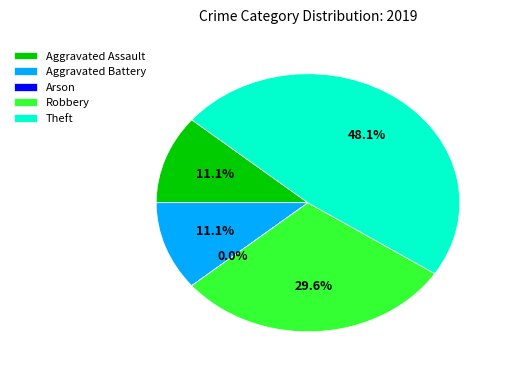

To the nearest percent, what is the average slice percentage?

20%